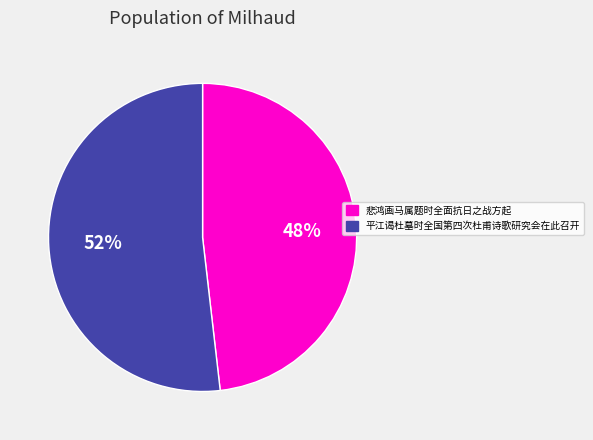

How many segments does this pie chart have?

2